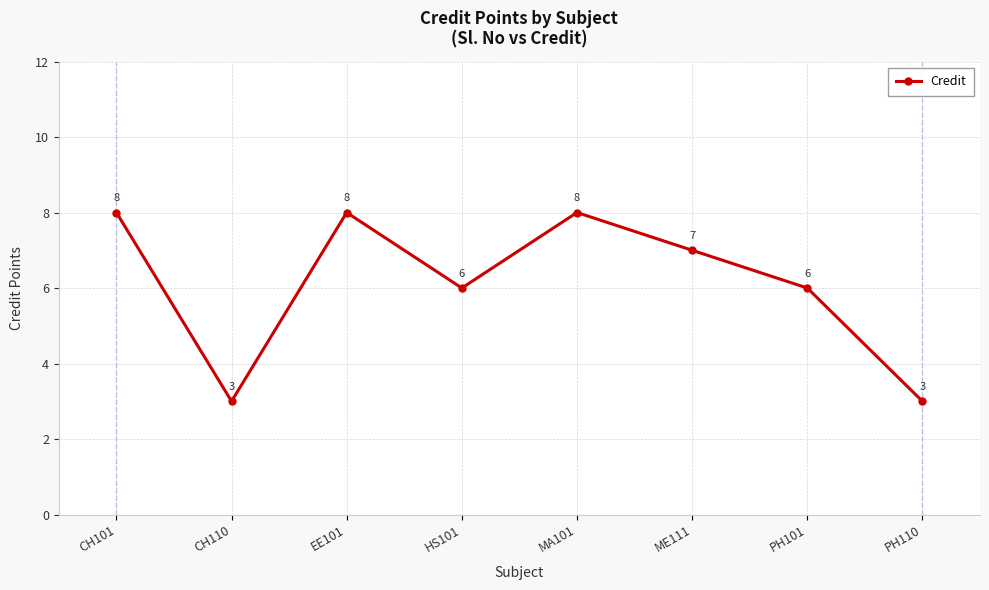

Where is the first local maximum?

EE101